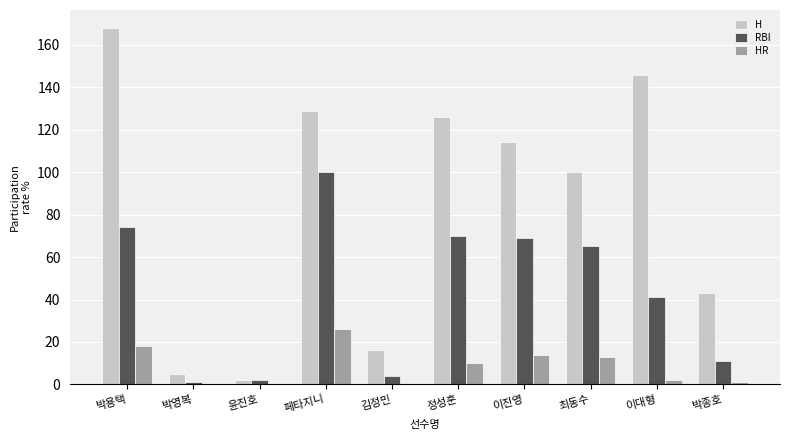

At which label is RBI closest to 50?

이대형